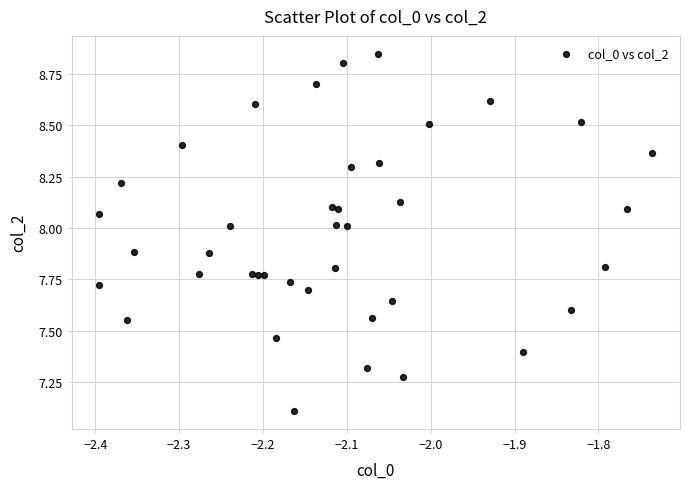

What Y value in the scatter plot is closest to 7?

7.1